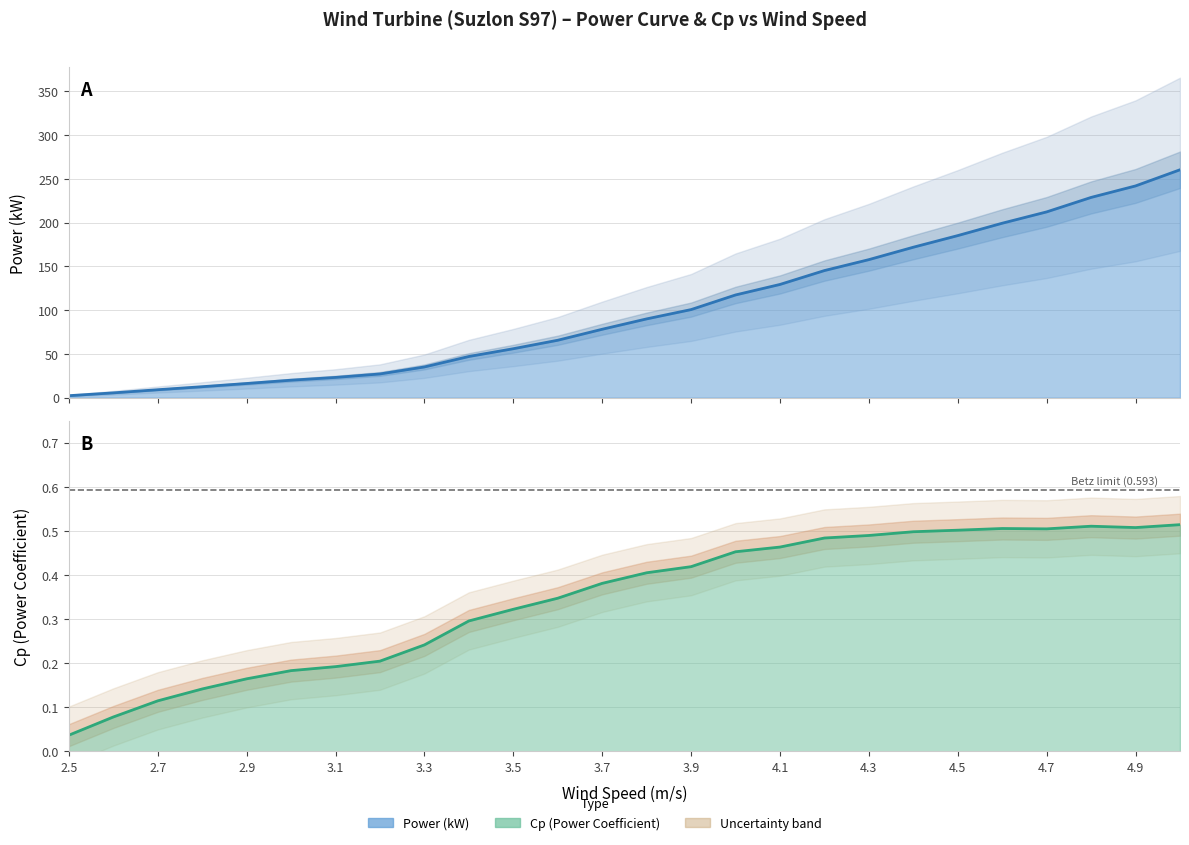

What is the difference between the second highest and minimum values in the wind_speed series?

239.6